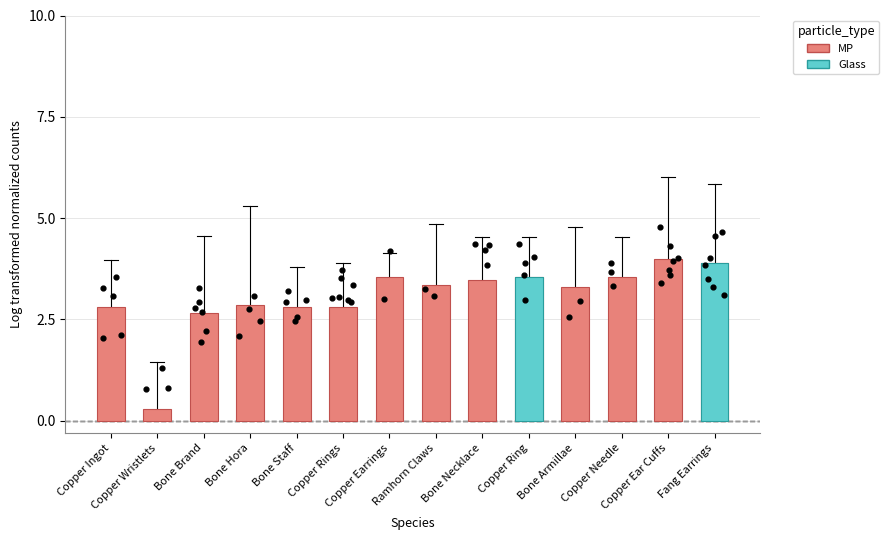

Which has a higher value, Bone Staff or Bone Armillae?

Bone Armillae